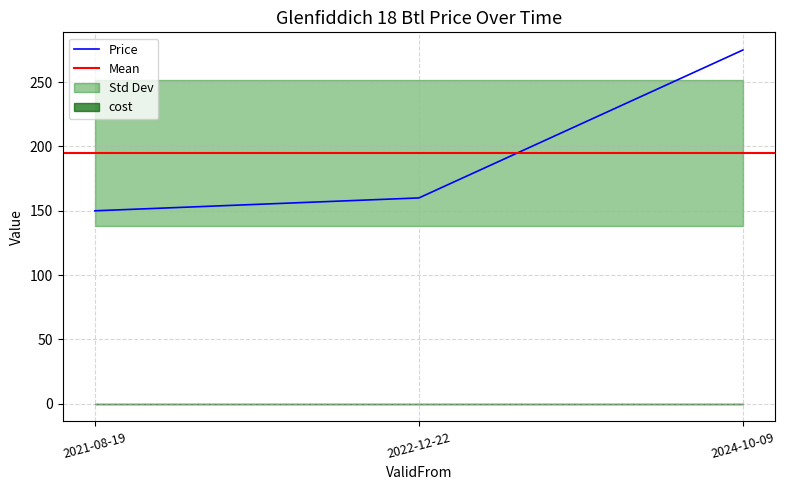

Reading left to right, what are all the values shown in this chart?

2021-08-19=150	2022-12-22=160	2024-10-09=275